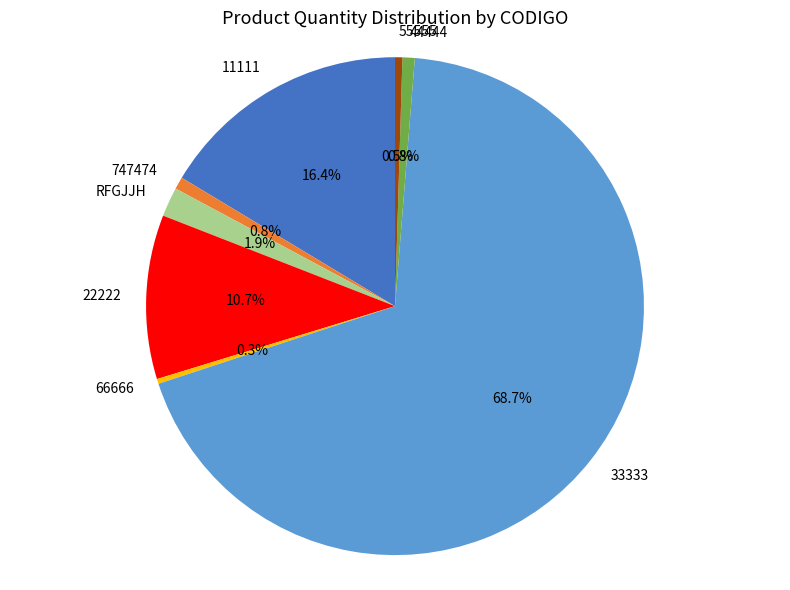

To the nearest percent, what portion does RFGJJH represent?

2%